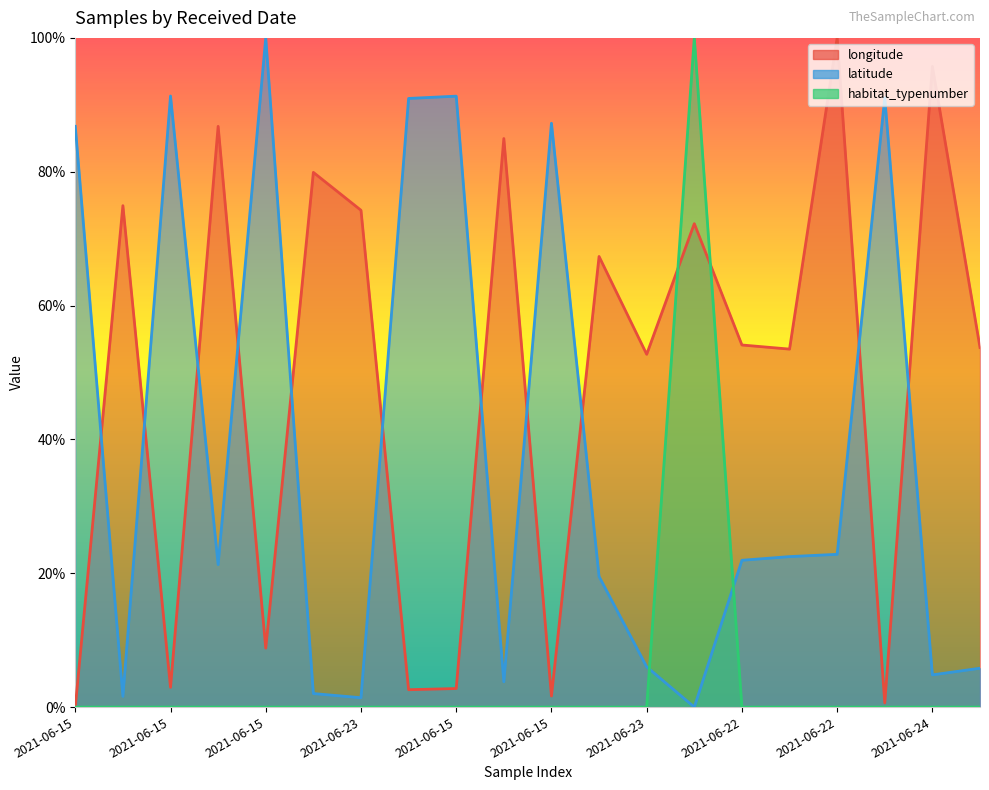

Which has a higher value, 2021-06-23 or 2021-06-15?

2021-06-23